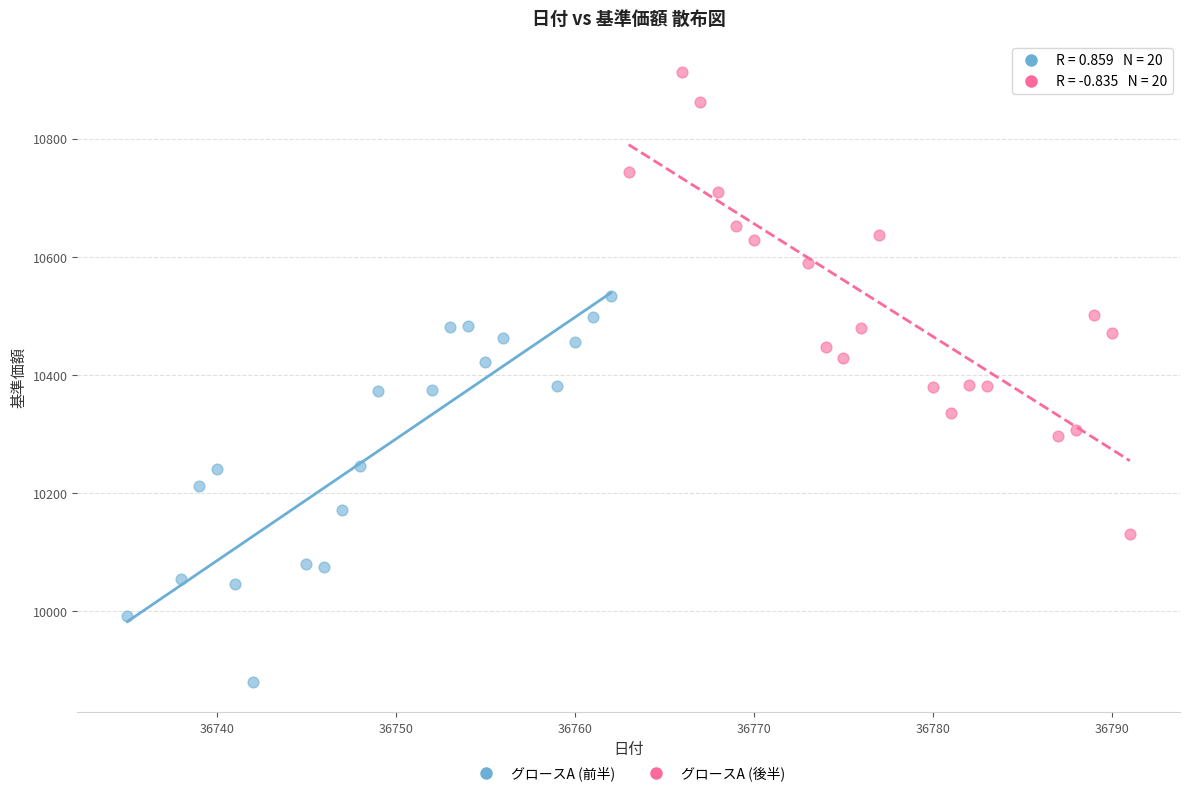

Which series reaches the maximum Y coordinate?

グロースA (後半)